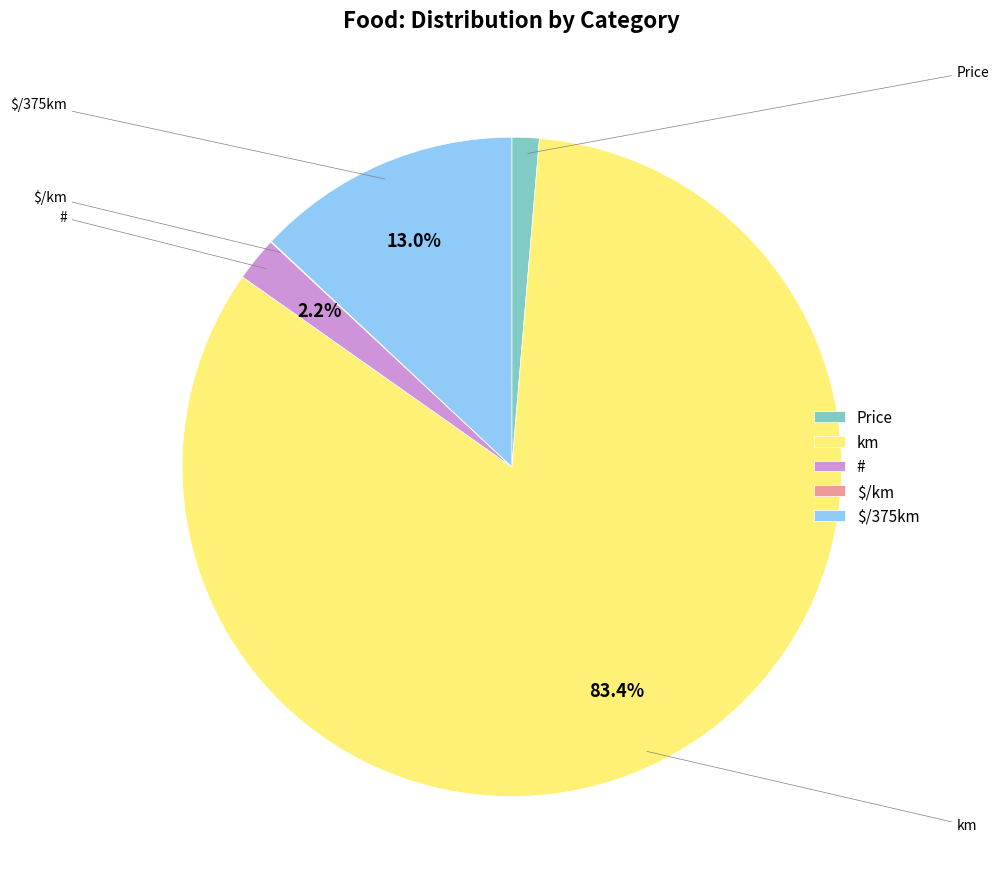

Does $/375km account for over 50% of the chart?

No